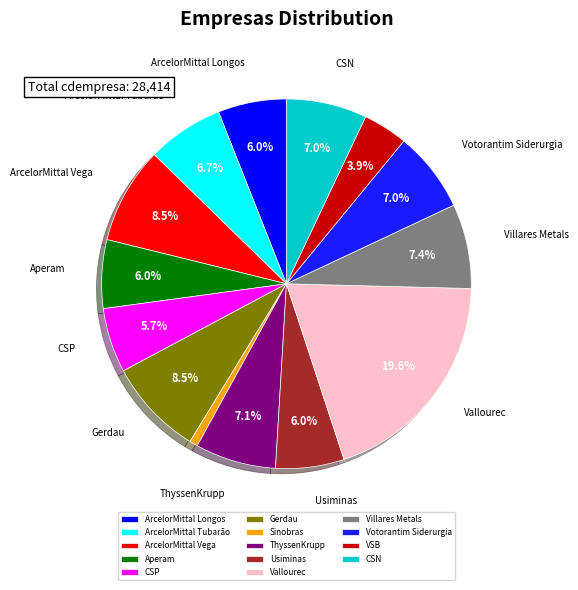

What is the smallest slice in the pie chart?

Sinobras